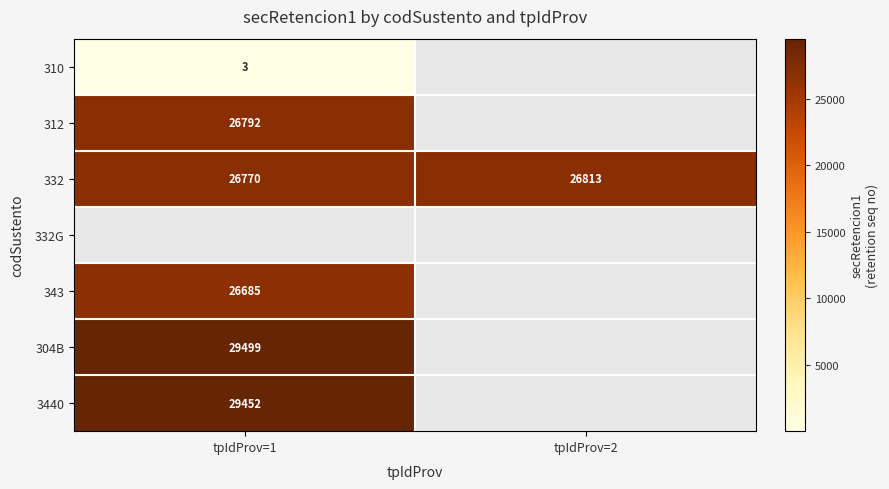

What is the sum of the 332 values at tpIdProv=1 and tpIdProv=2?

53583